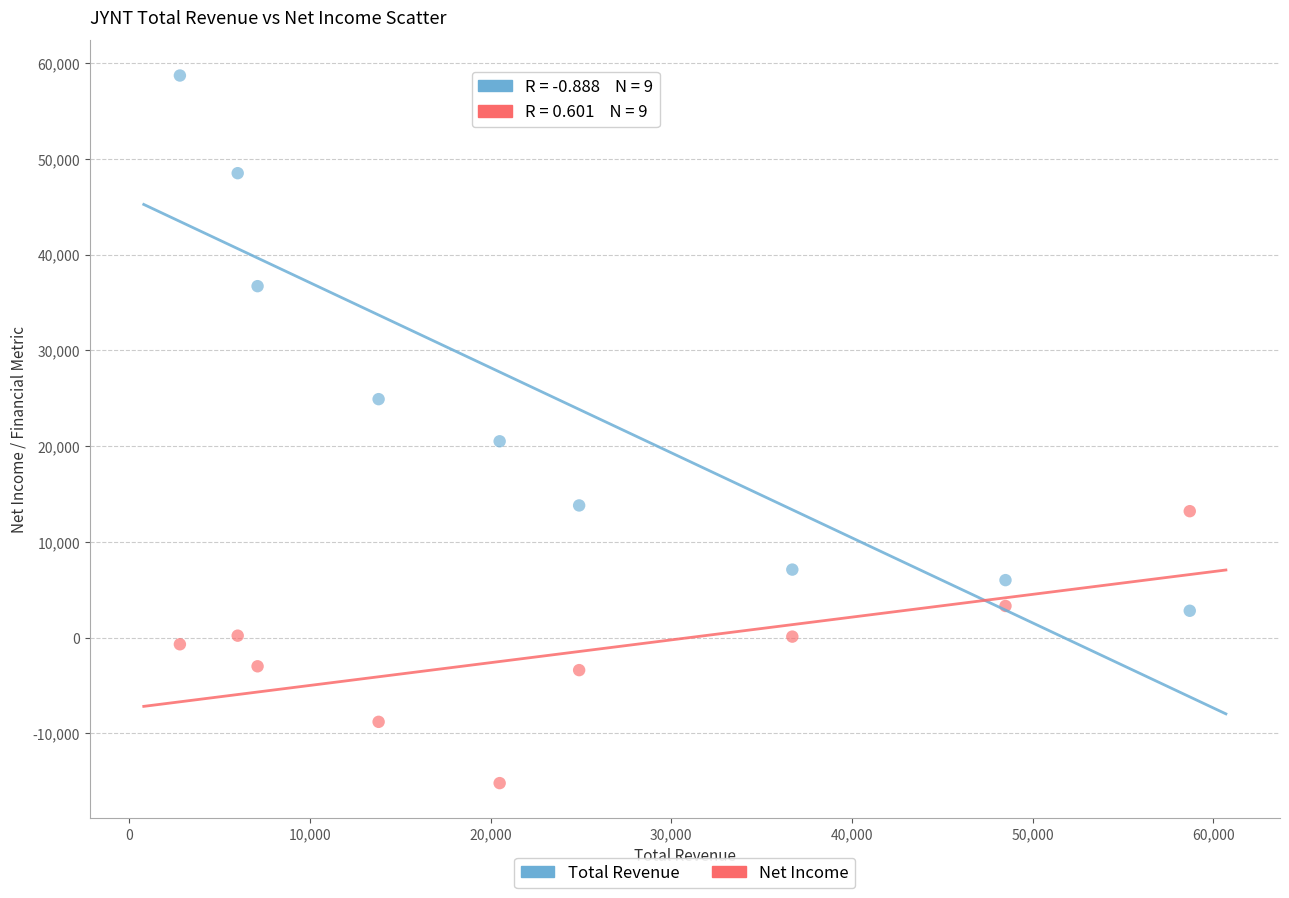

Across all data points, what is the range of Y values (max minus min)?

73900